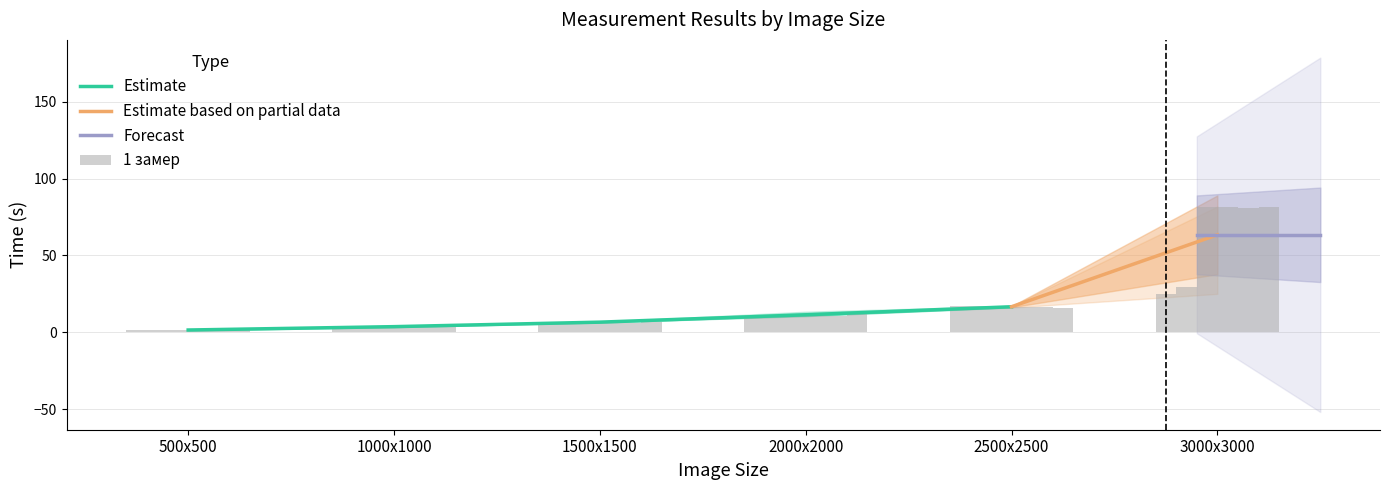

What is the label of the 6th bar from the left?

3000х3000